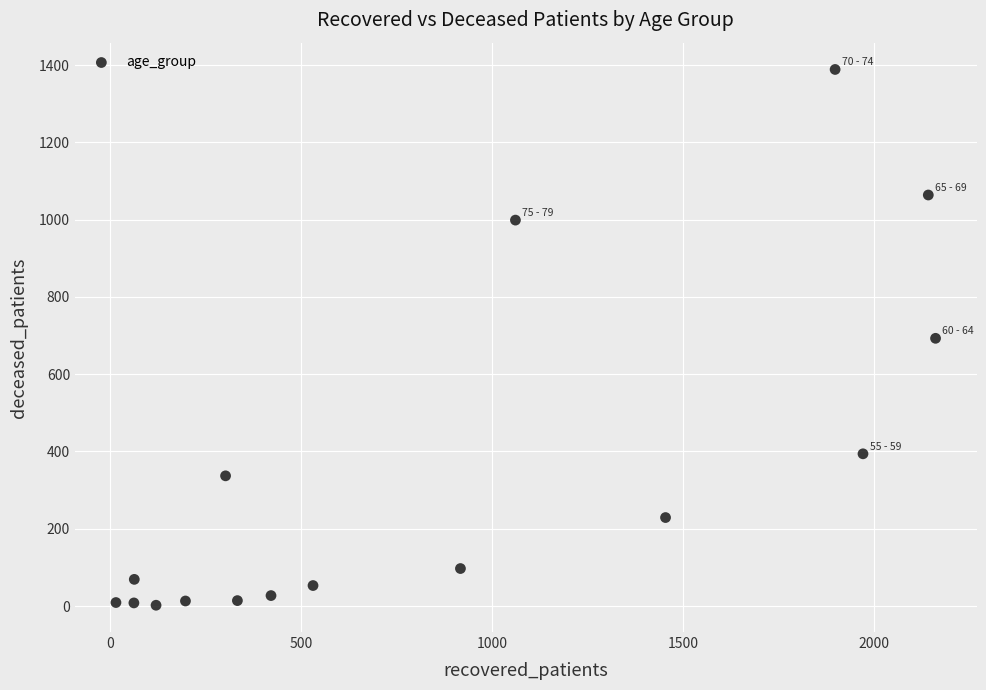

What is the range of Y values (max minus min)?

1387